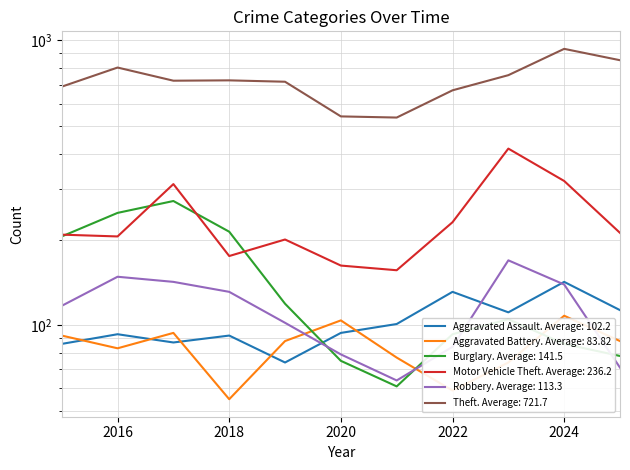

Which category has the highest value in the Robbery series?

2023